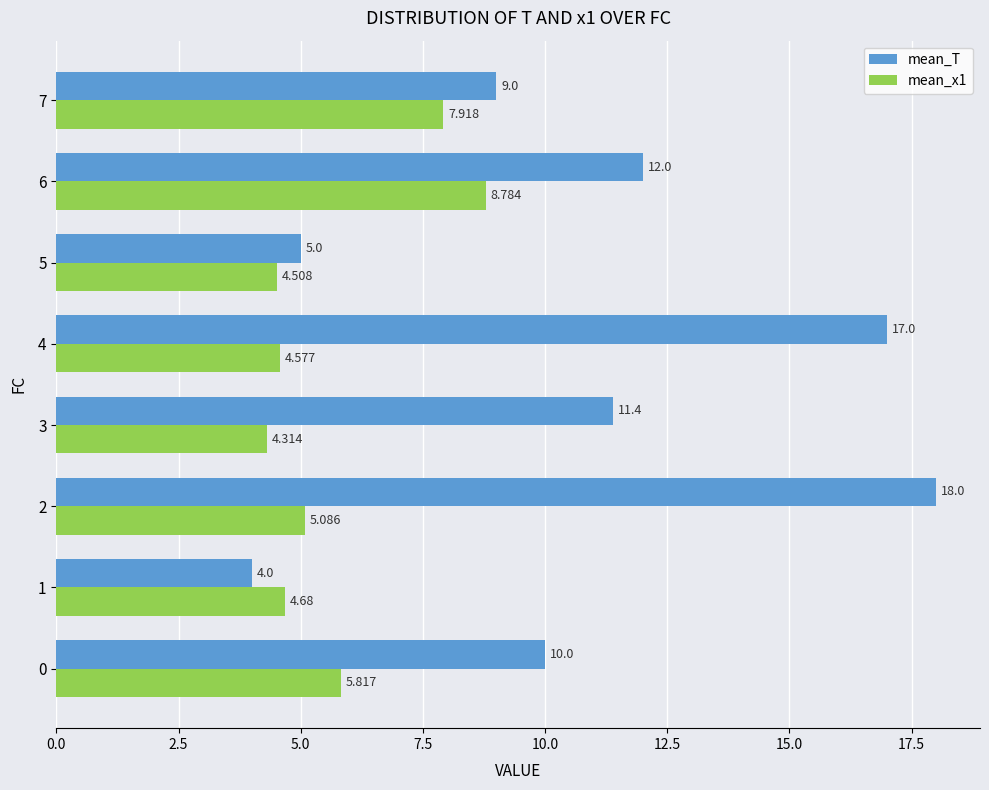

Which series changed the most between 2 and 7?

mean_T